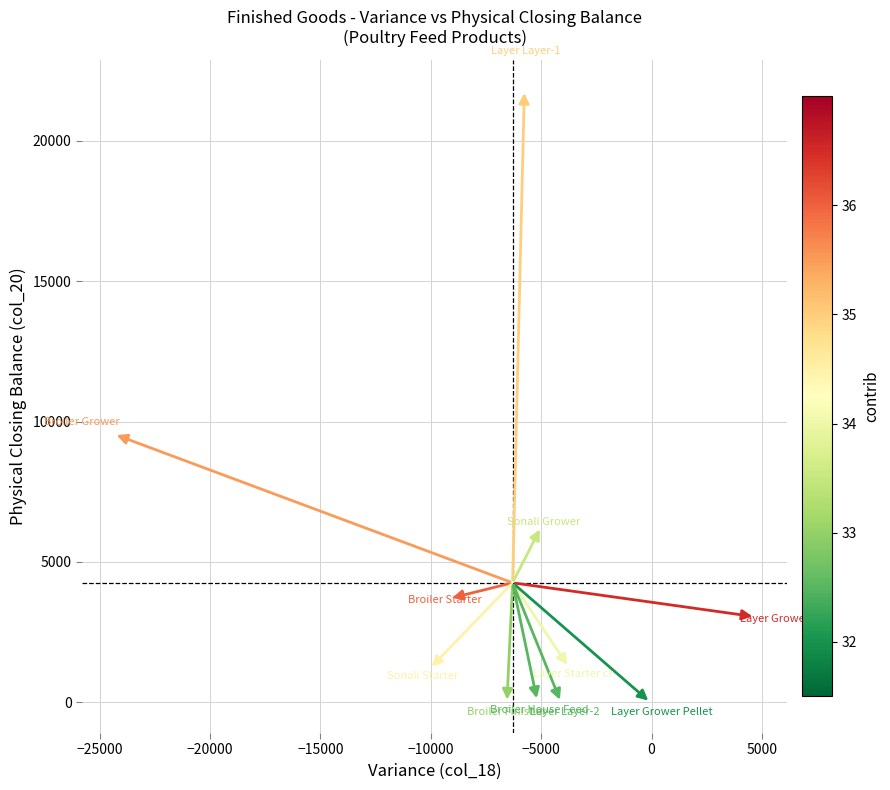

What is the average X value?

-6294